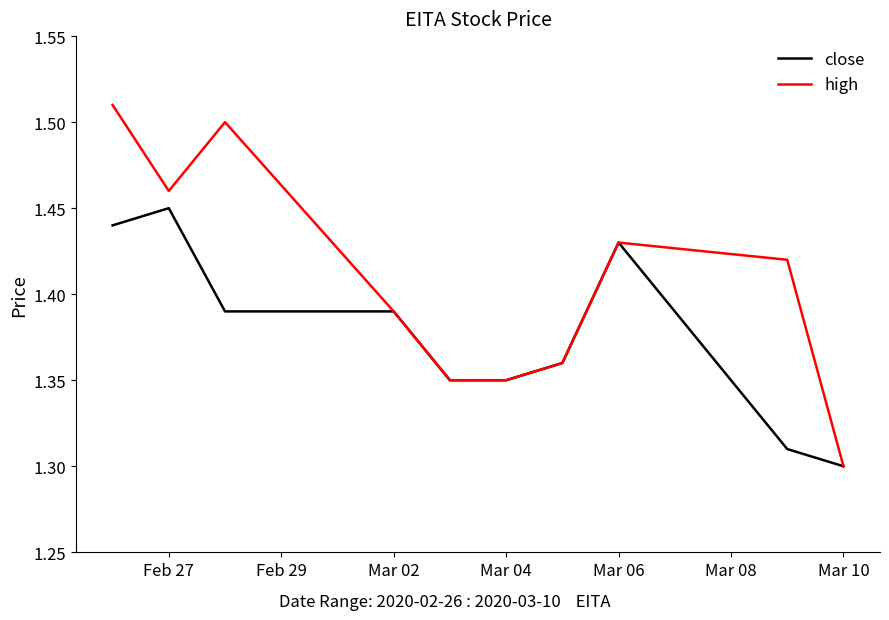

List the series in order of their peak value, lowest first.

close, high